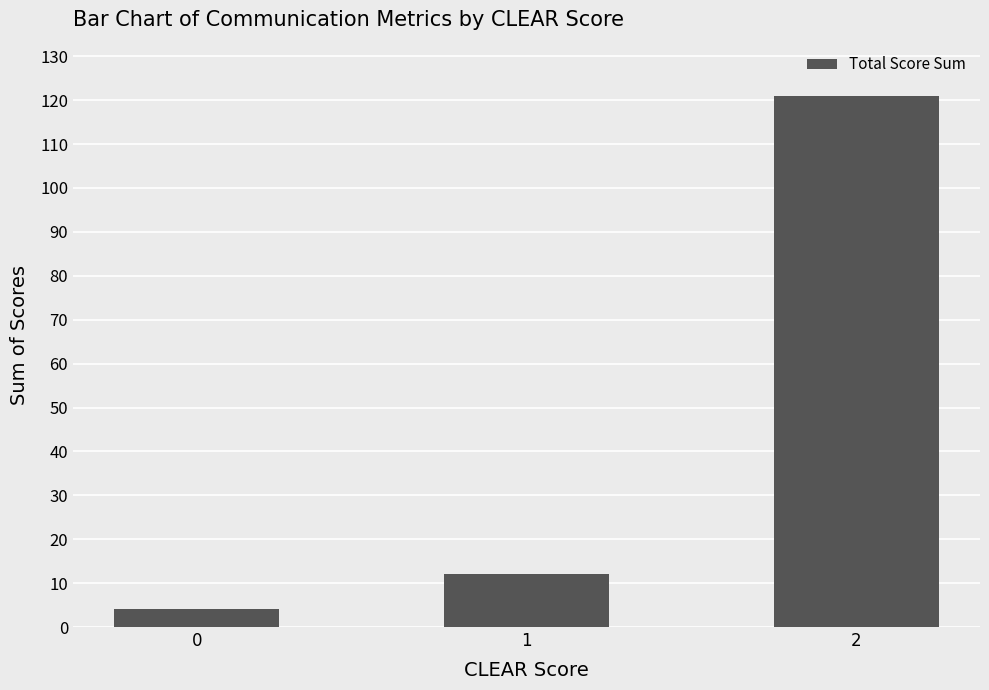

Are the bars grouped side by side (vs. stacked)?

No